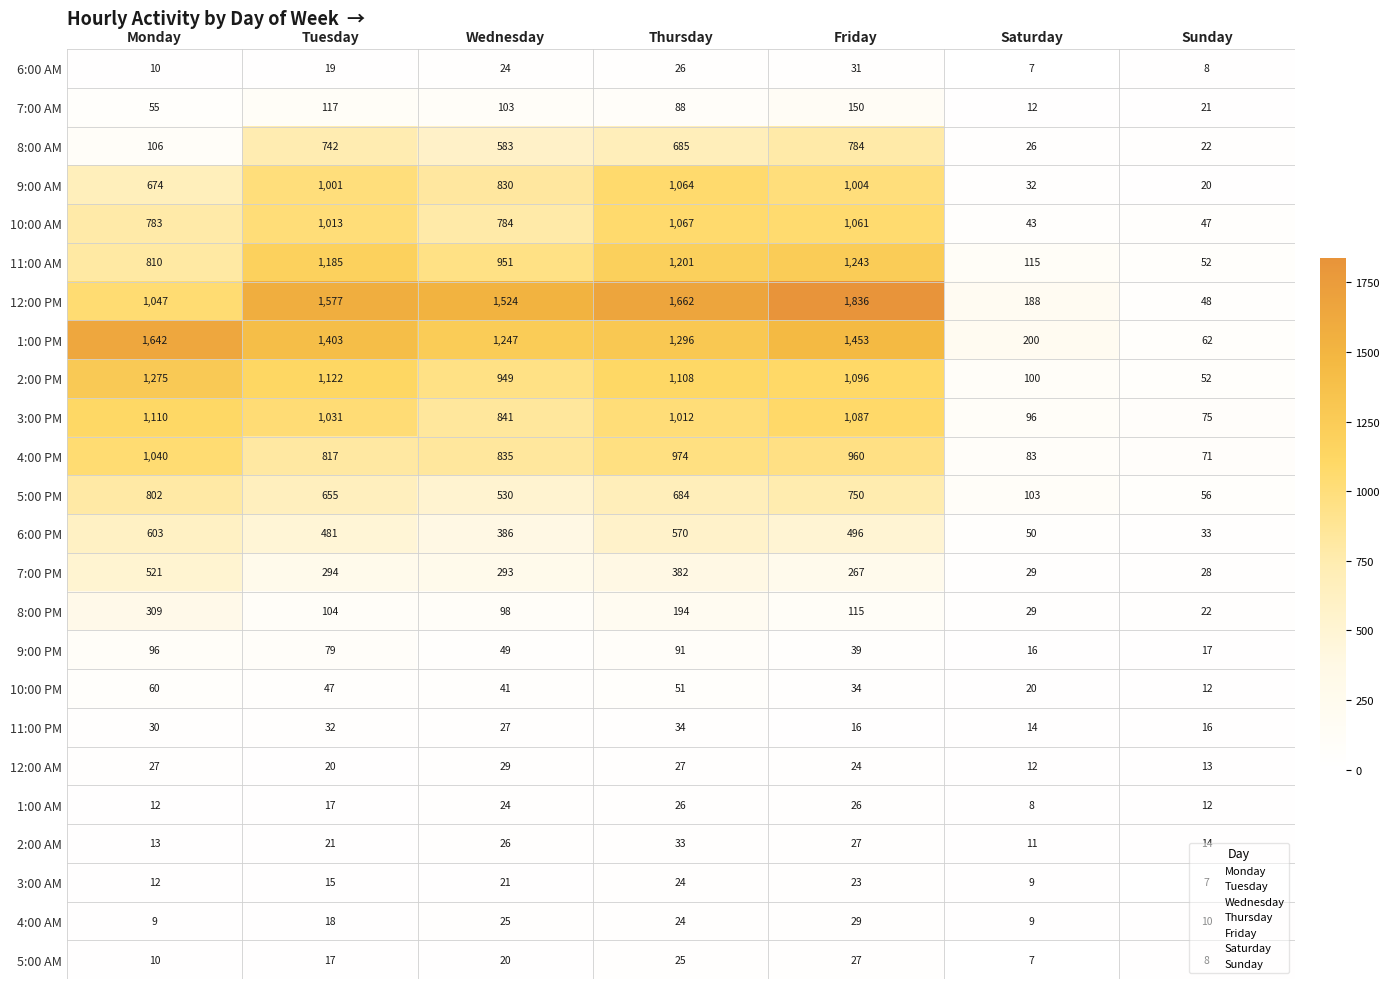

What is the total value across all series at Wednesday?

10240